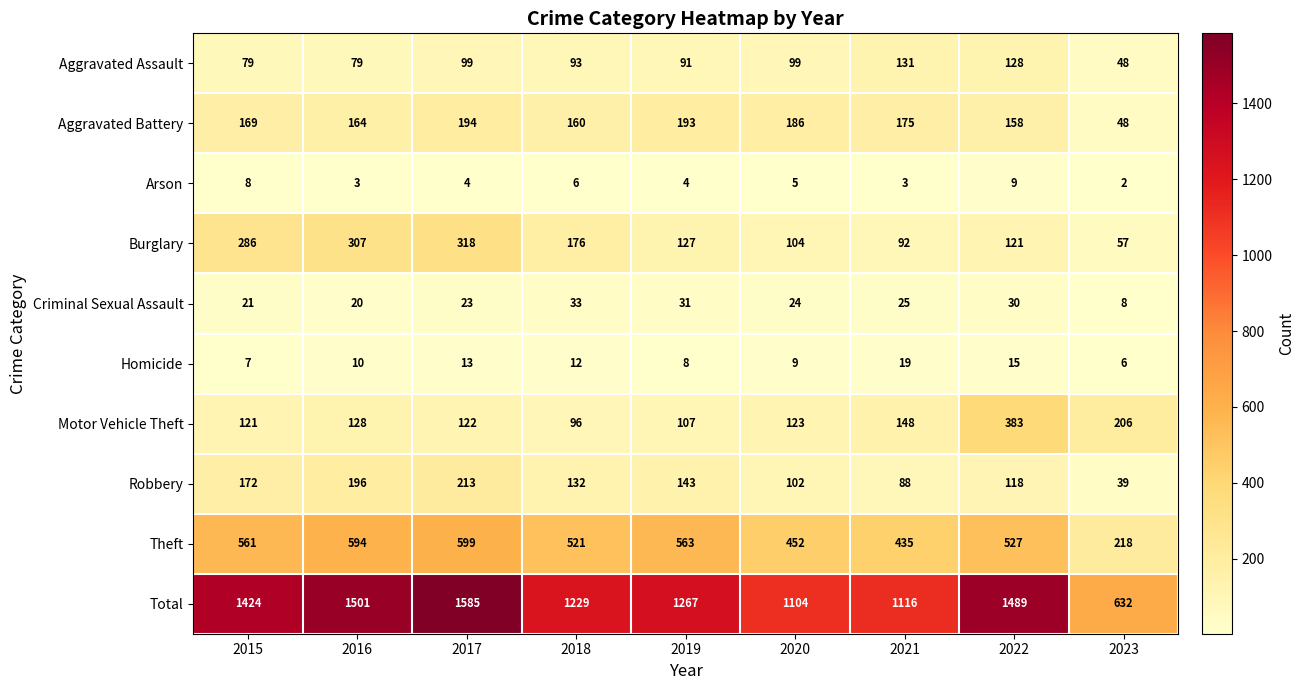

At which label is Robbery closest to 126?

2018